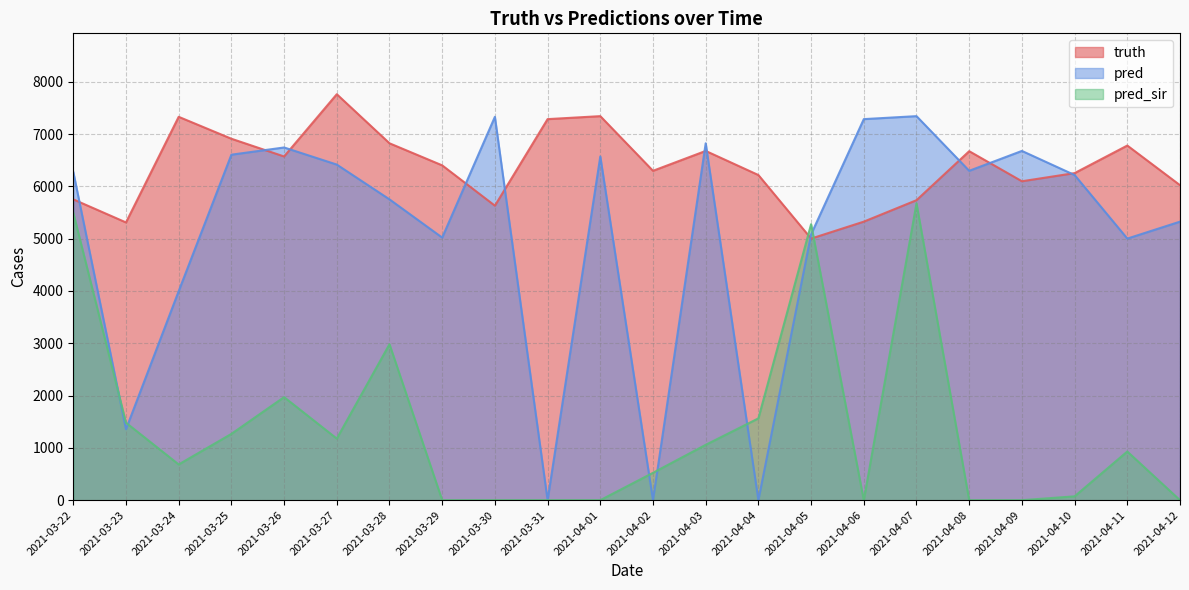

What position from the right is 2021-03-27?

17